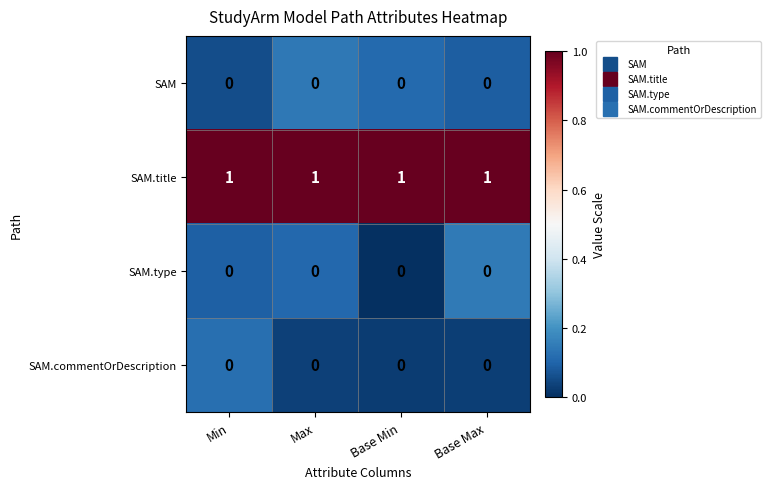

The value of SAM.type at Base Max is 0. True or false?

True